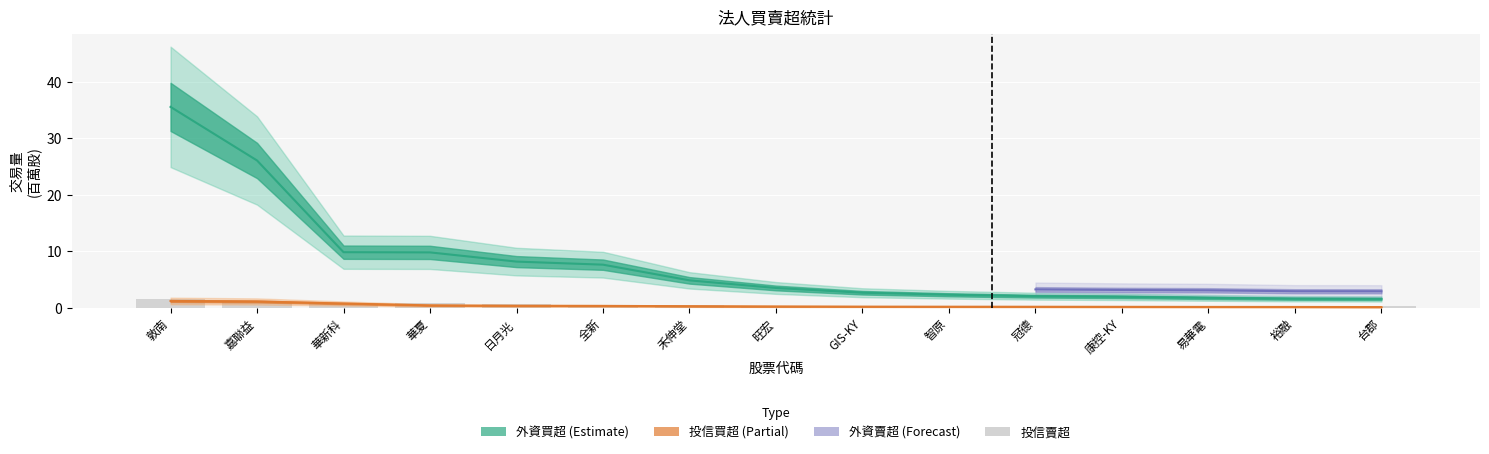

How many data points does each series have?

15